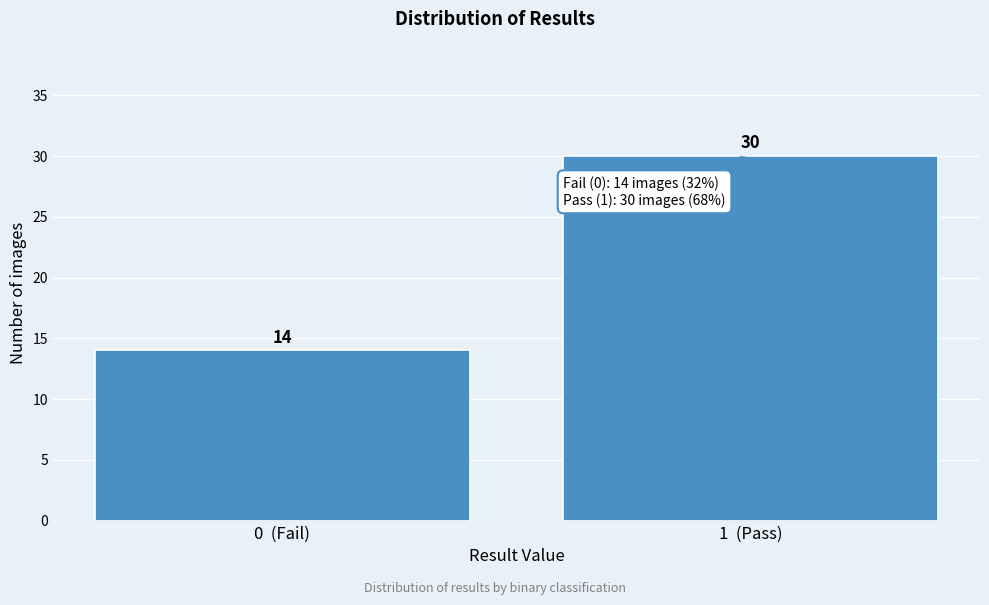

Reading right to left, what are all the values shown in this chart?

30	14